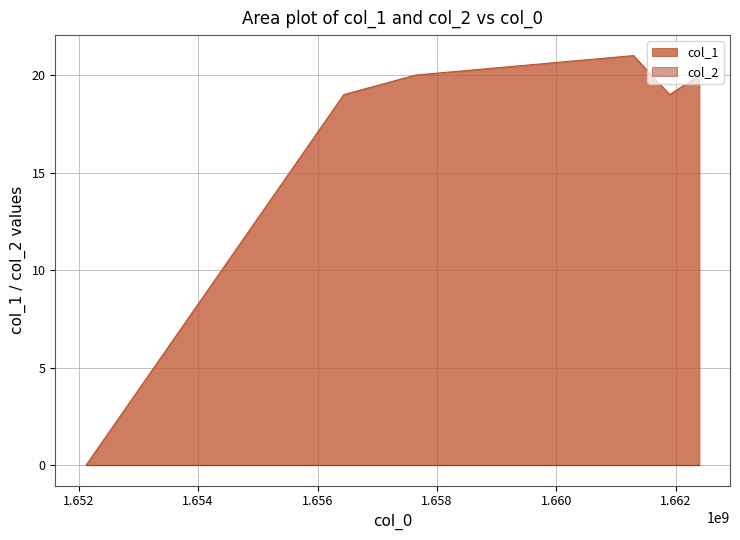

At which category does the data reach its first local valley?

1661894153